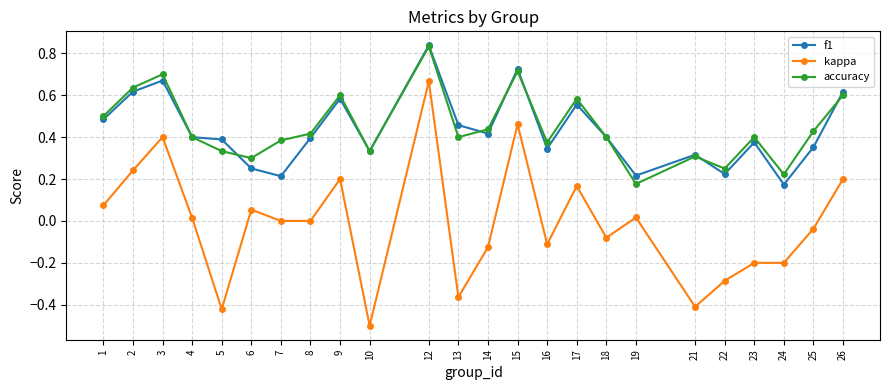

True or false: accuracy and kappa cross at least once.

False